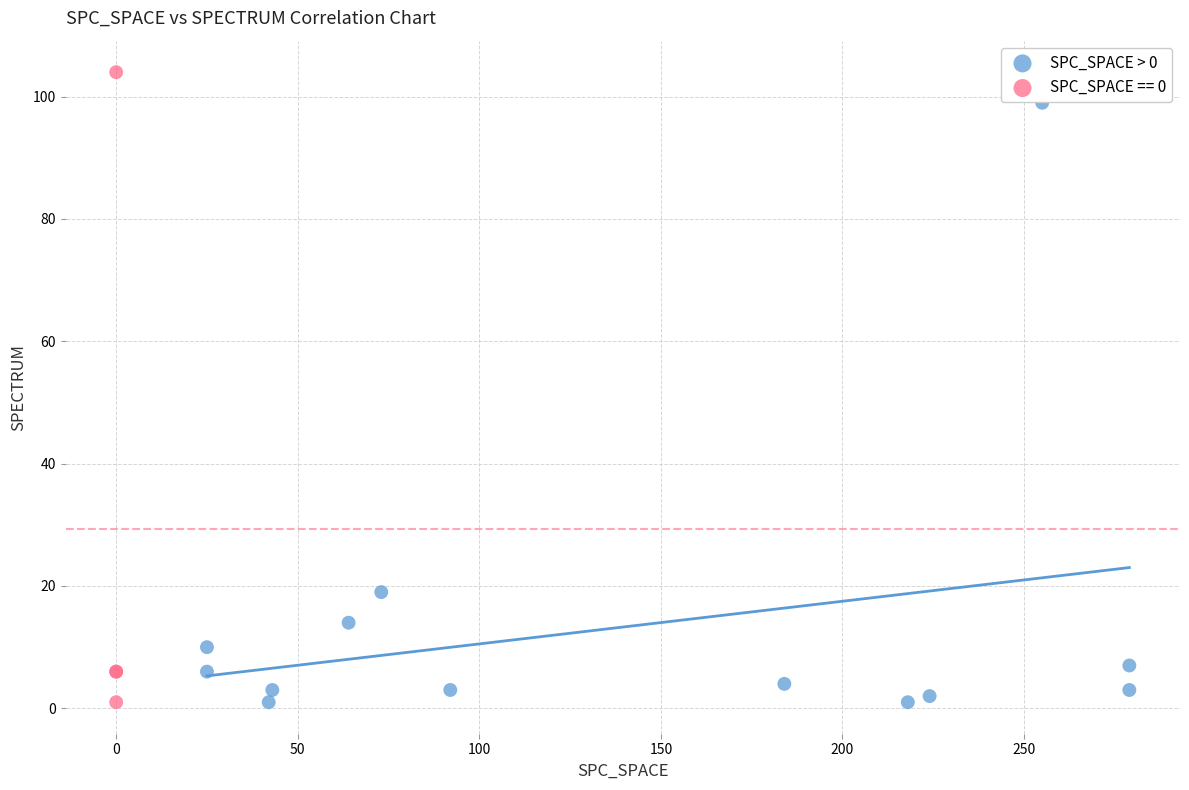

Which series reaches the maximum Y coordinate?

SPC_SPACE == 0